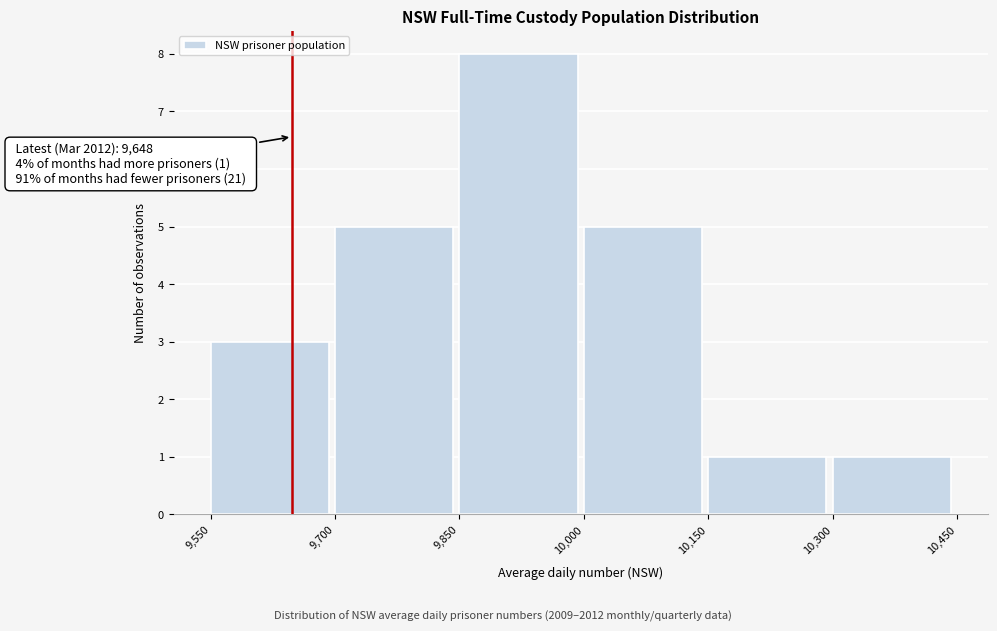

Which range on the x-axis has the tallest bar?

9,850 to 10,000